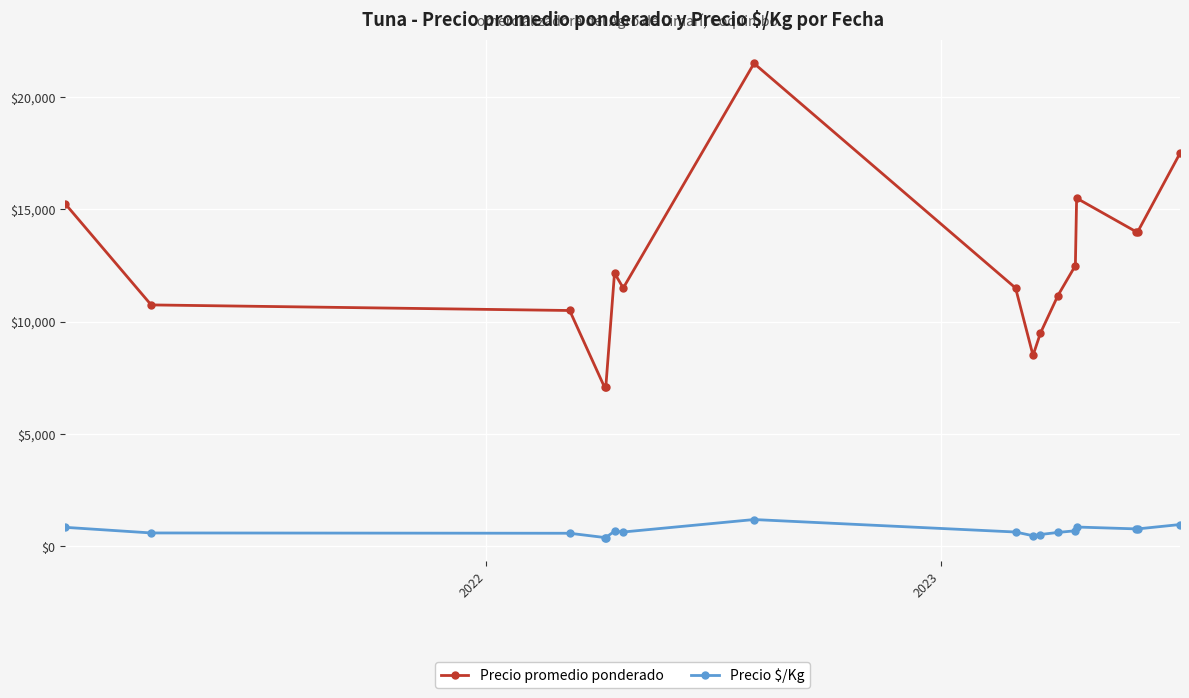

What is the value of the Precio promedio ponderado point at the 7th from the left?

11500.0